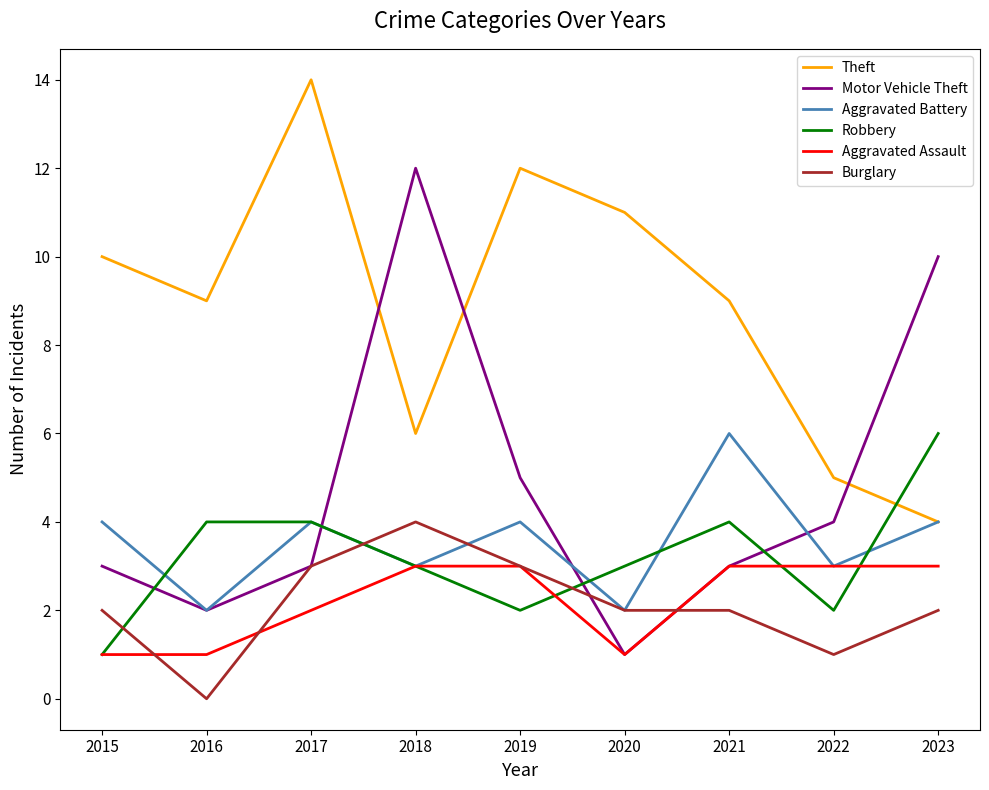

What is the average value of the Aggravated Battery series?

4